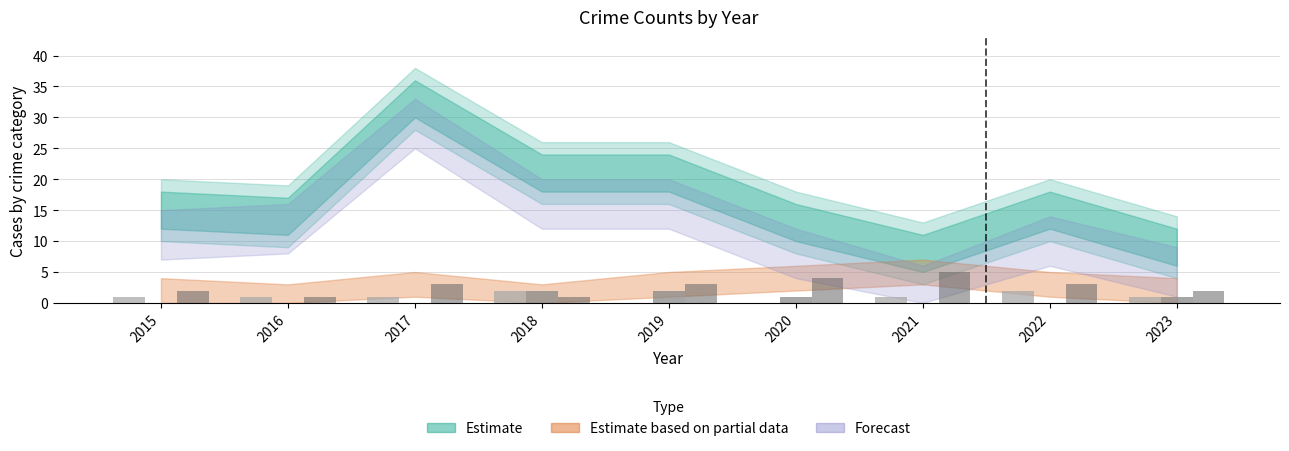

What is the maximum value shown in the chart?

5